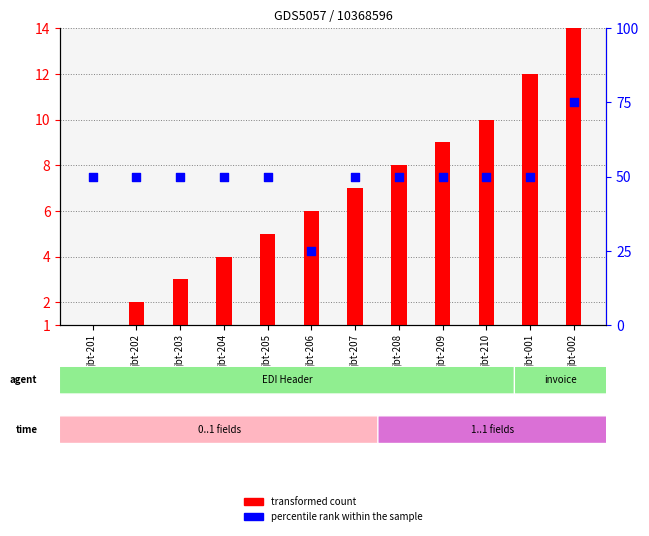

What are all the series names shown in the legend?

transformed count, percentile rank within the sample